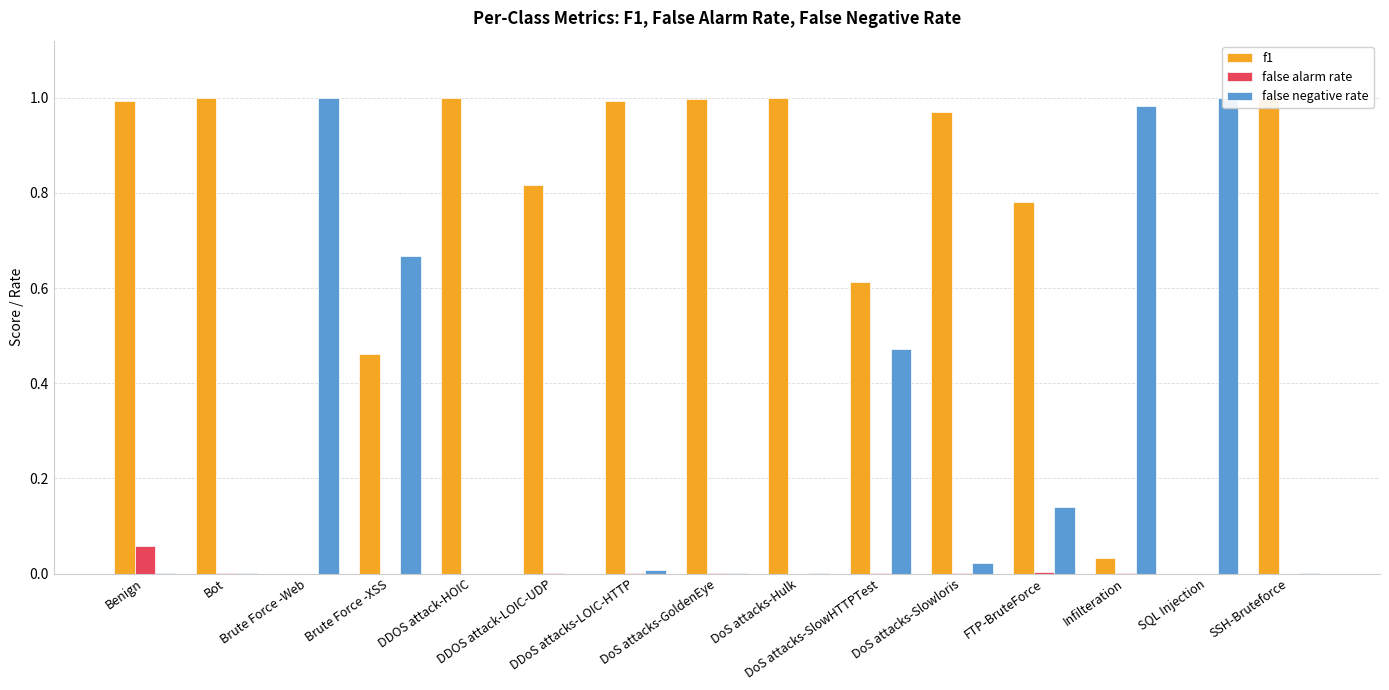

How many values in false negative rate are above zero?

13